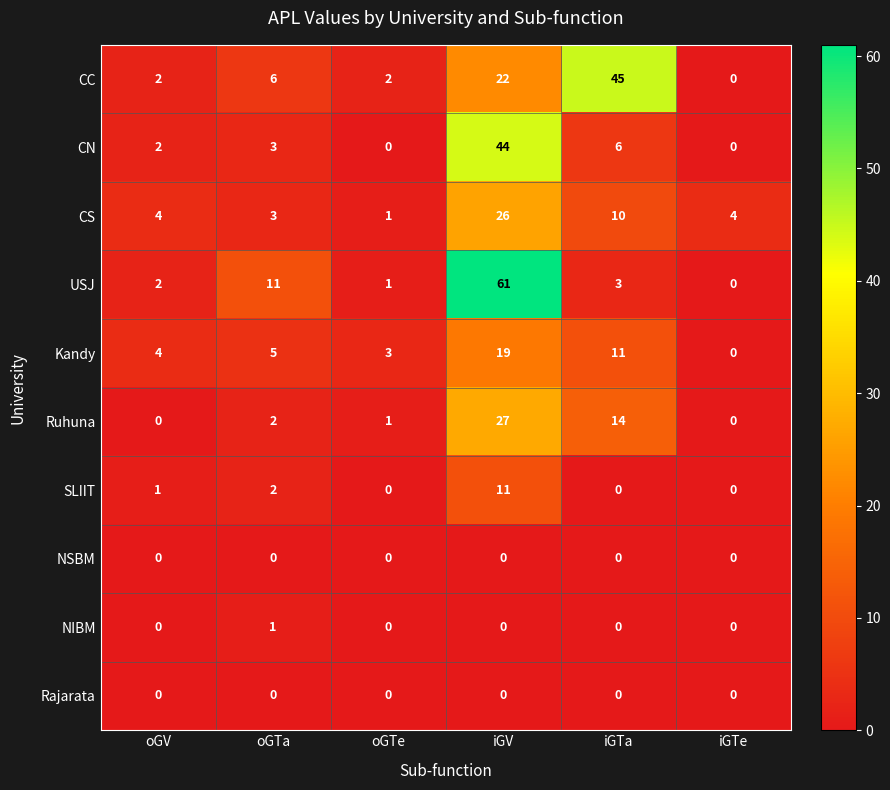

What is the difference between the highest and lowest values at iGV?

61